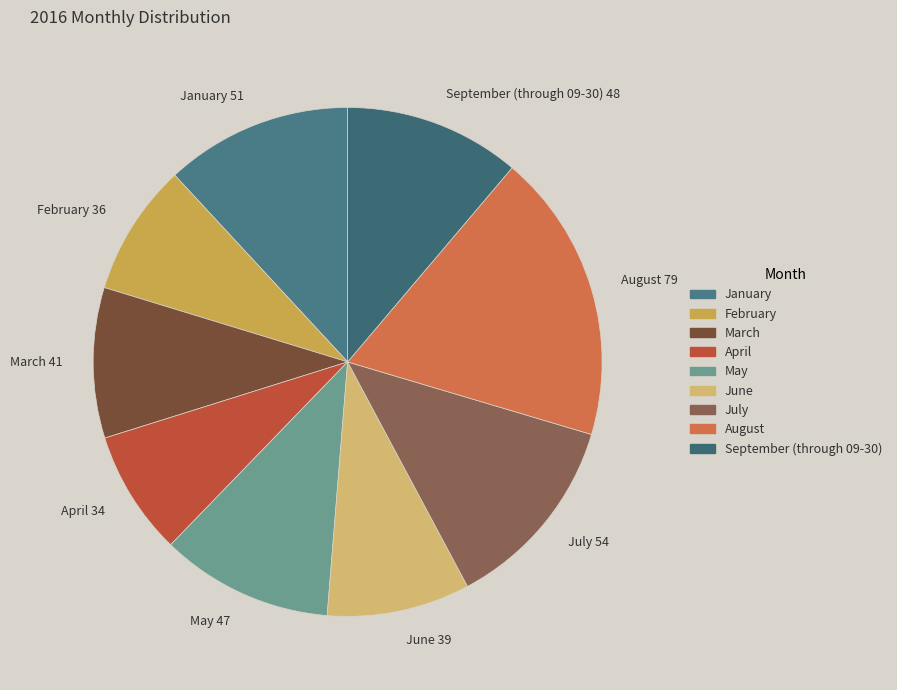

Between February and May, which is larger?

May